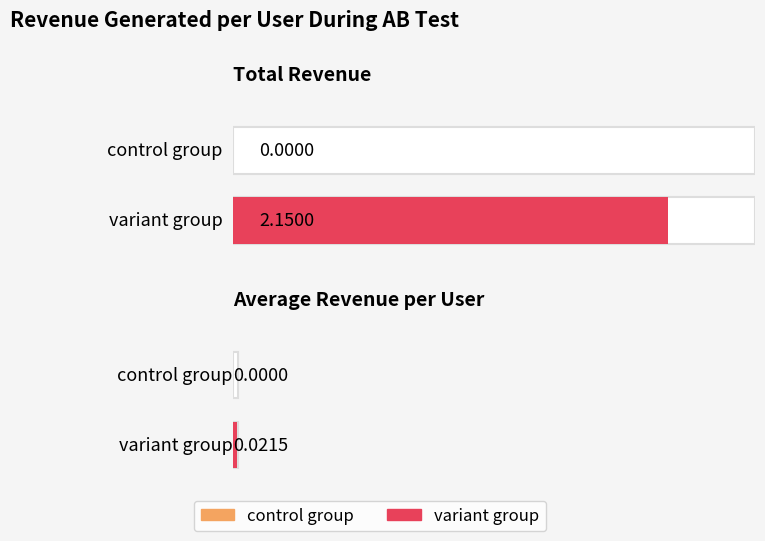

The variant series shows -0.9 at 8. True or false?

False